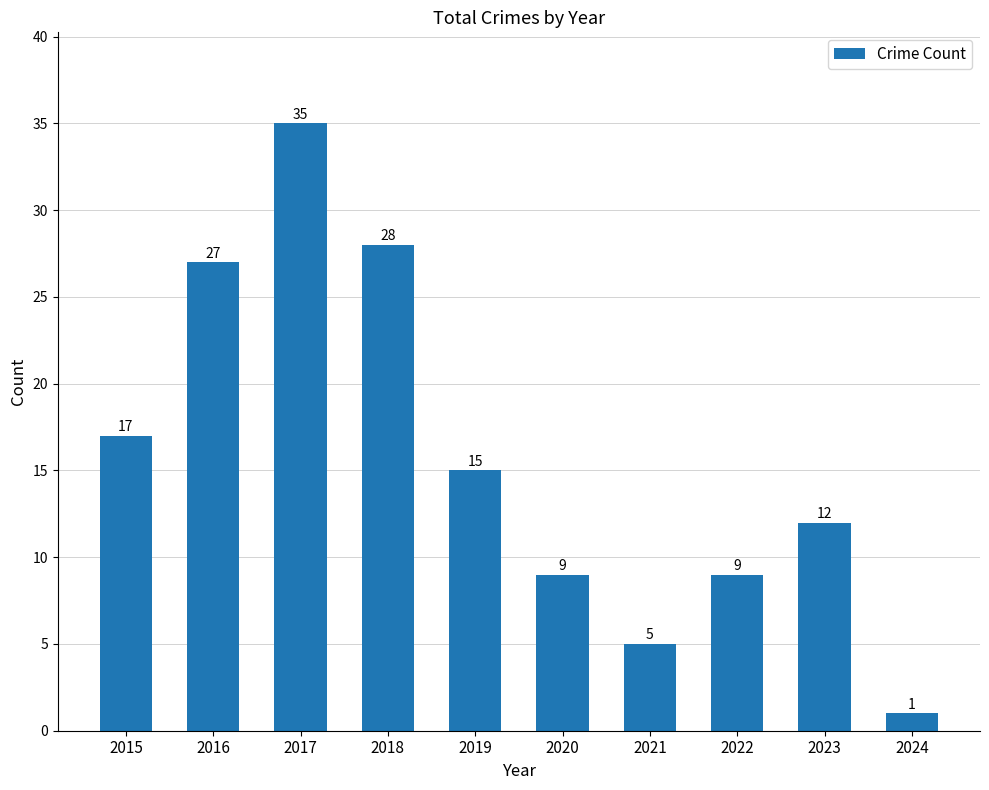

Does the chart contain any negative values?

No